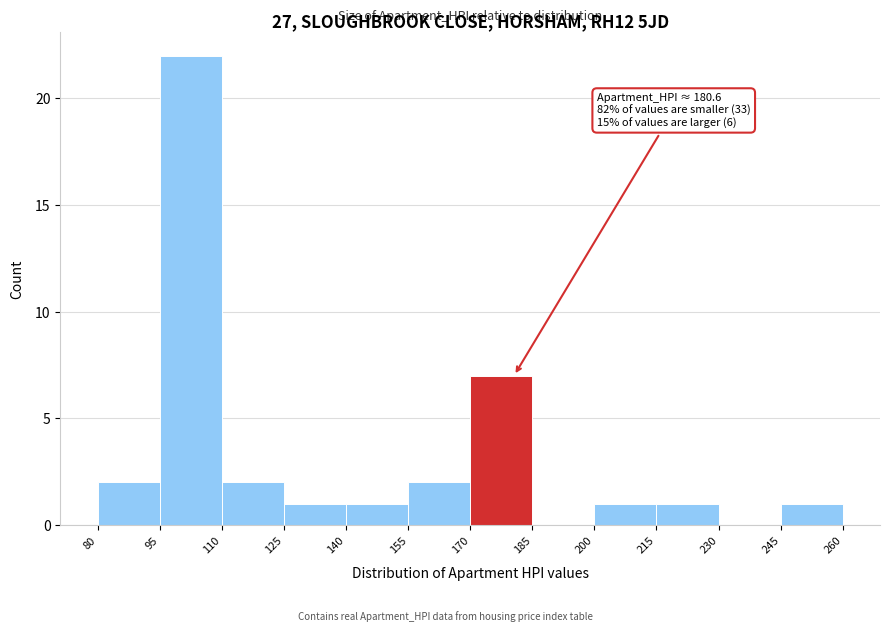

Which range on the x-axis has the tallest bar?

95 to 110